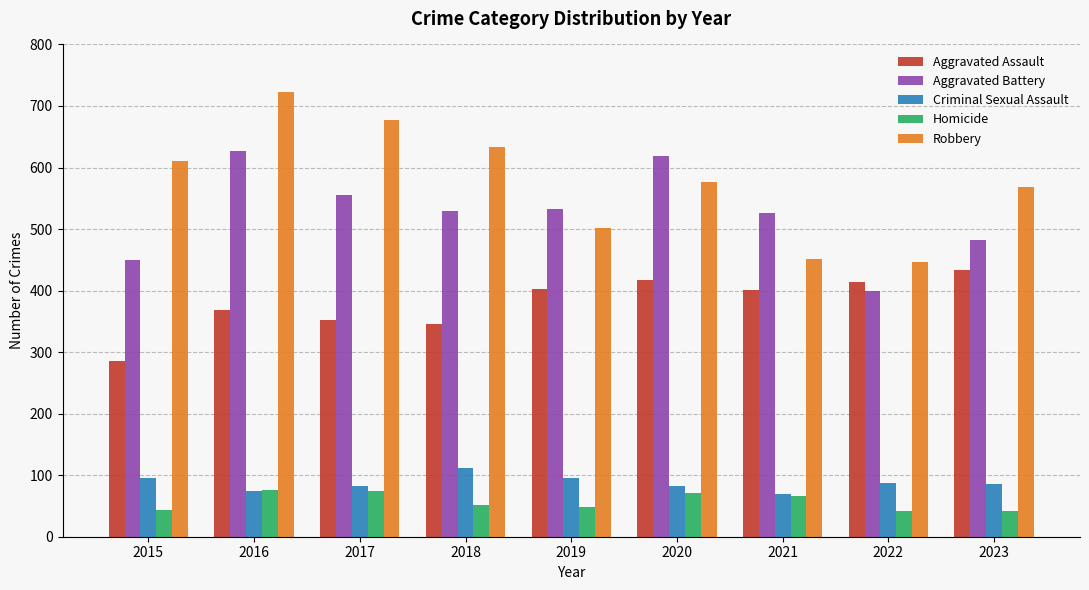

Are the bars grouped side by side (vs. stacked)?

Yes